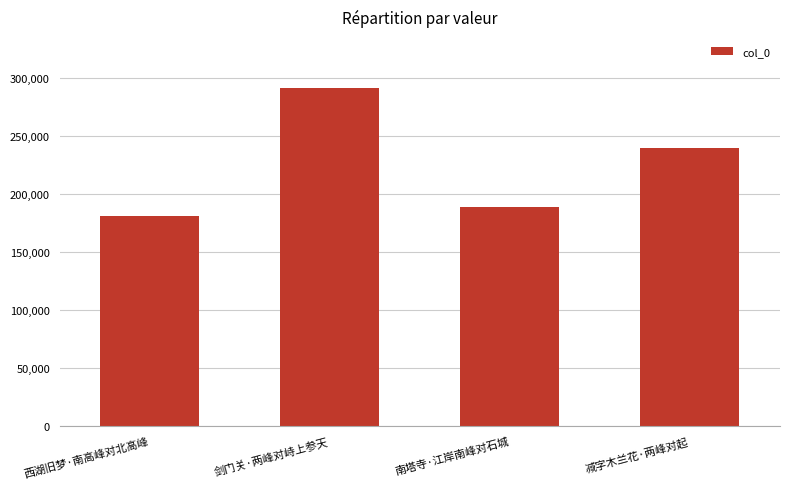

Rank the categories by value from highest to lowest.

剑门关·两峰对峙上参天, 减字木兰花·两峰对起, 南塔寺·江岸南峰对石城, 西湖旧梦·南高峰对北高峰